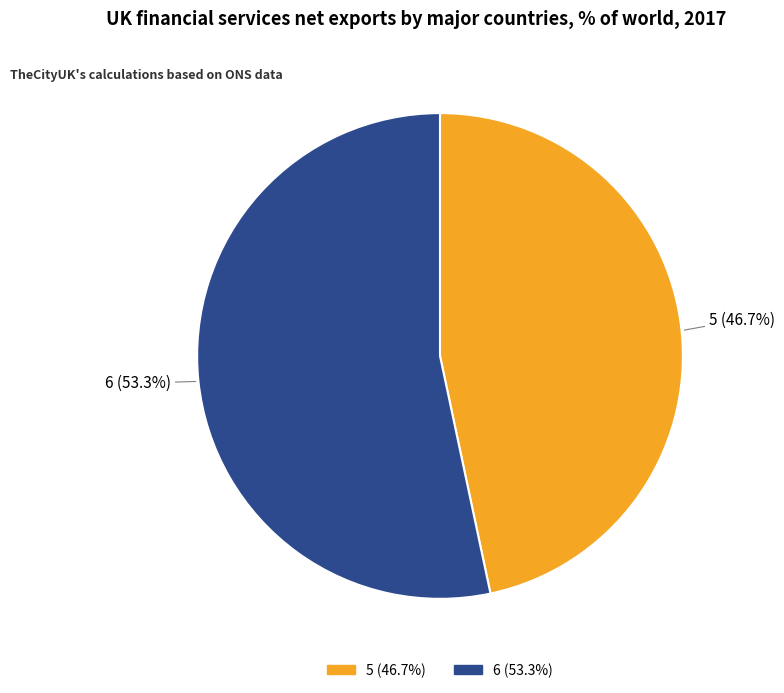

To the nearest percent, what is the difference between the largest and smallest slice percentages?

7%